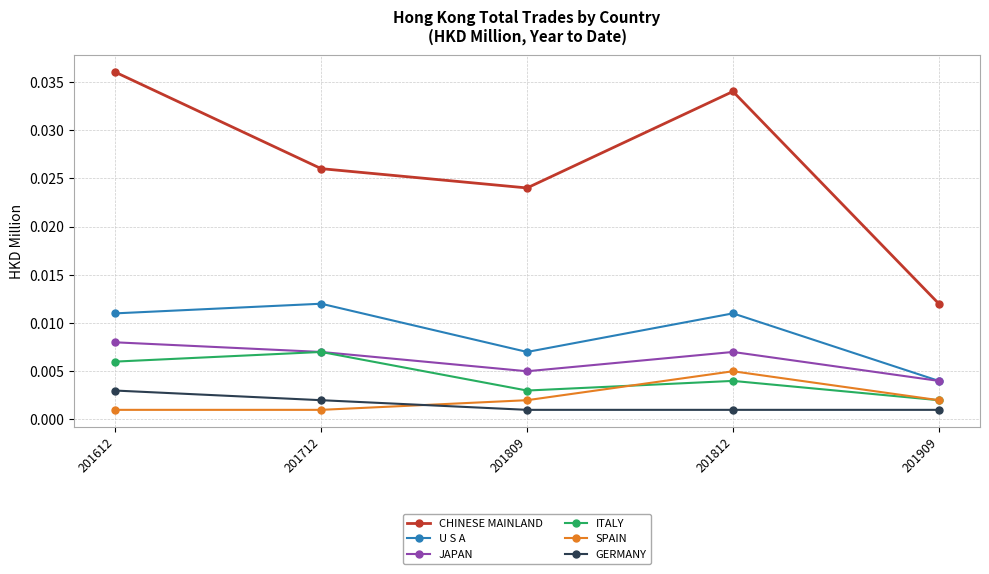

Where do SPAIN and GERMANY first cross each other?

201712 and 201809